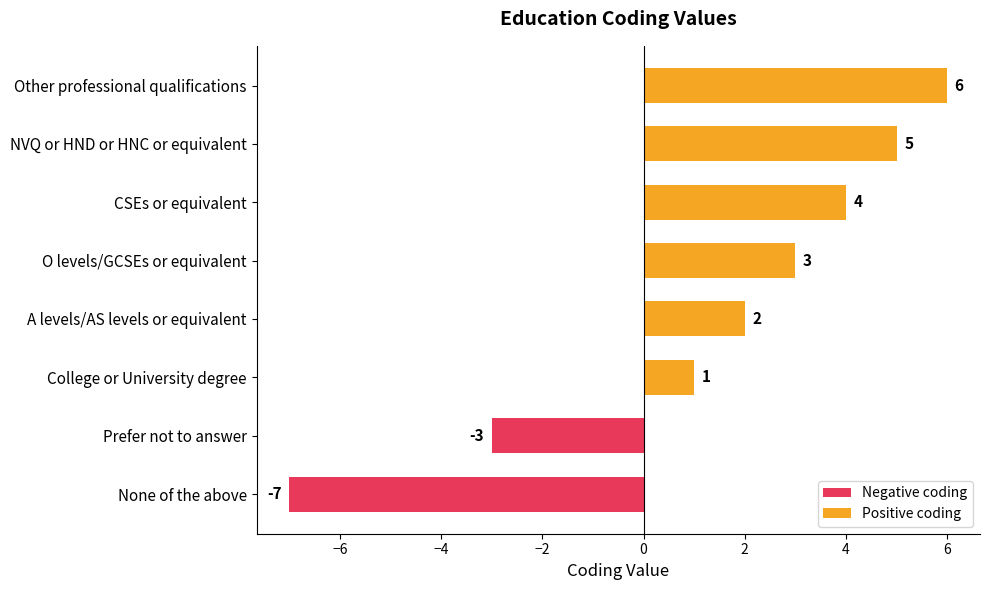

What is the minimum value shown in the chart?

-7